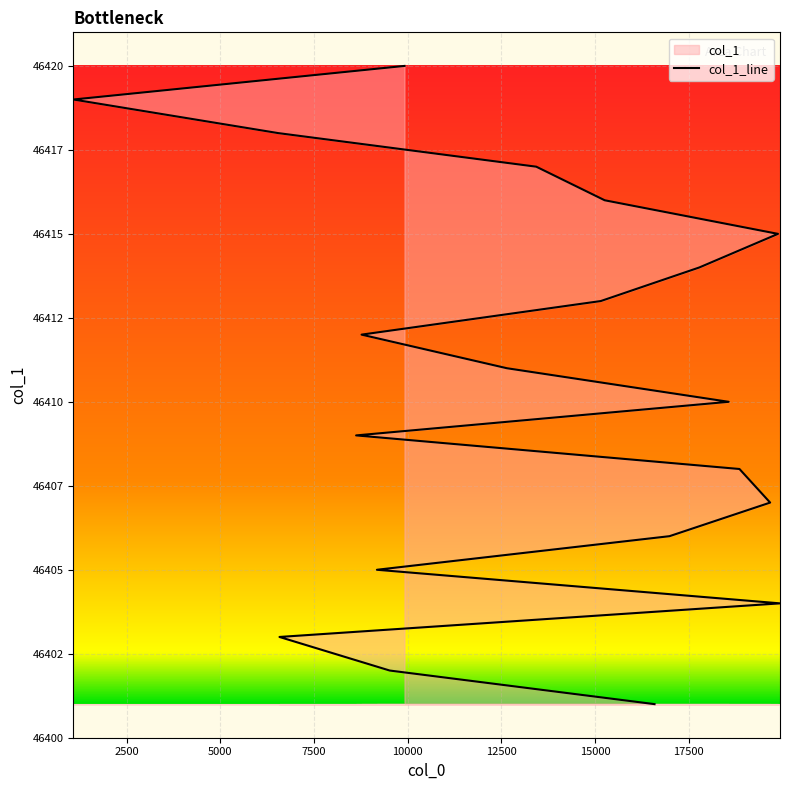

What is the sum of all values?

928210